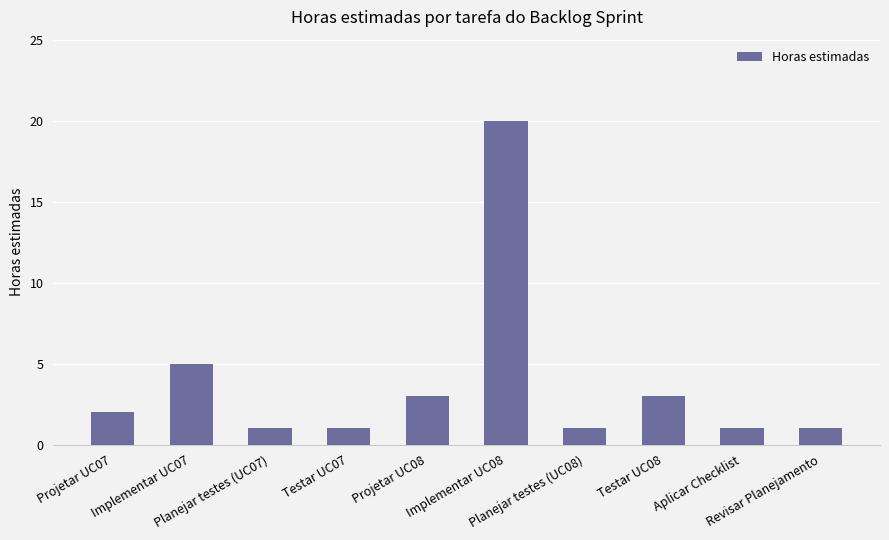

True or false: the data shows 20 at Implementar UC08.

True